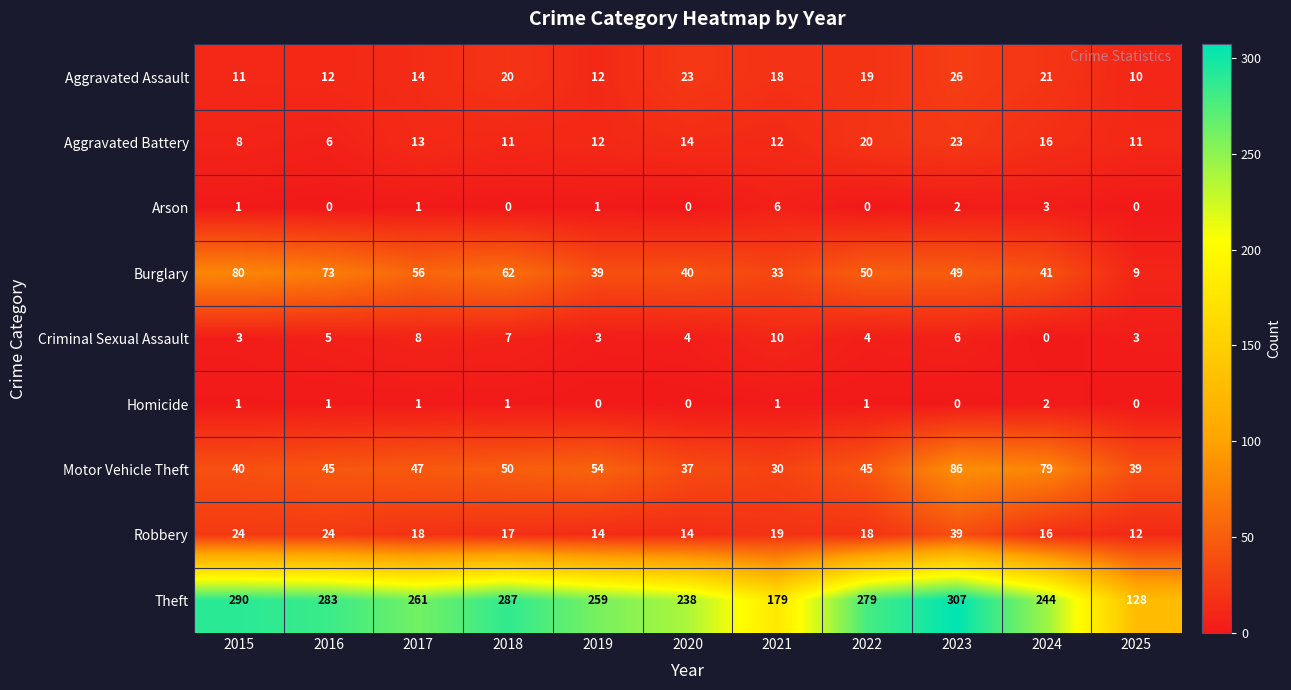

List the series in order of their peak value, lowest first.

Homicide, Arson, Criminal Sexual Assault, Aggravated Battery, Aggravated Assault, Robbery, Burglary, Motor Vehicle Theft, Theft